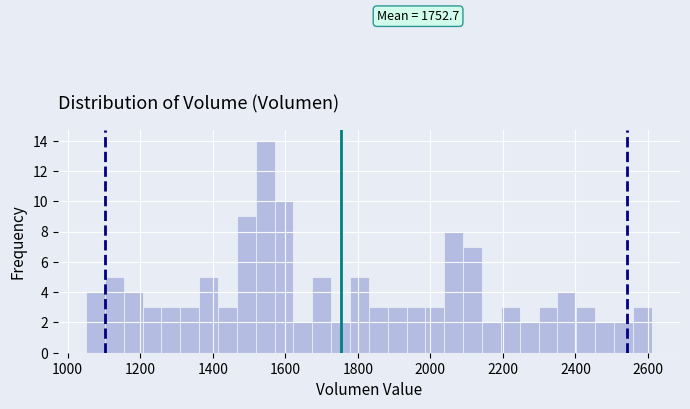

Read against the x-axis, roughly where is the centre of the tallest bar?

1540